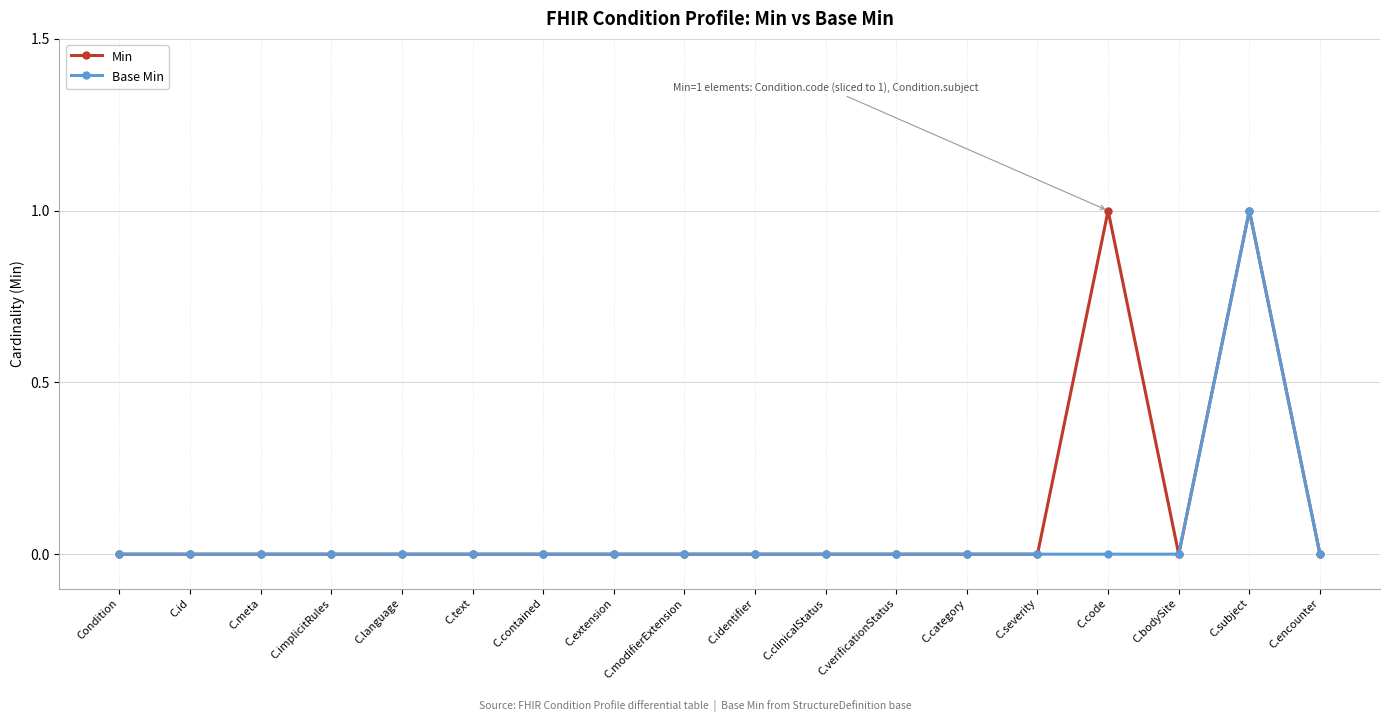

True or false: Min has more than 0 interior local peaks.

True